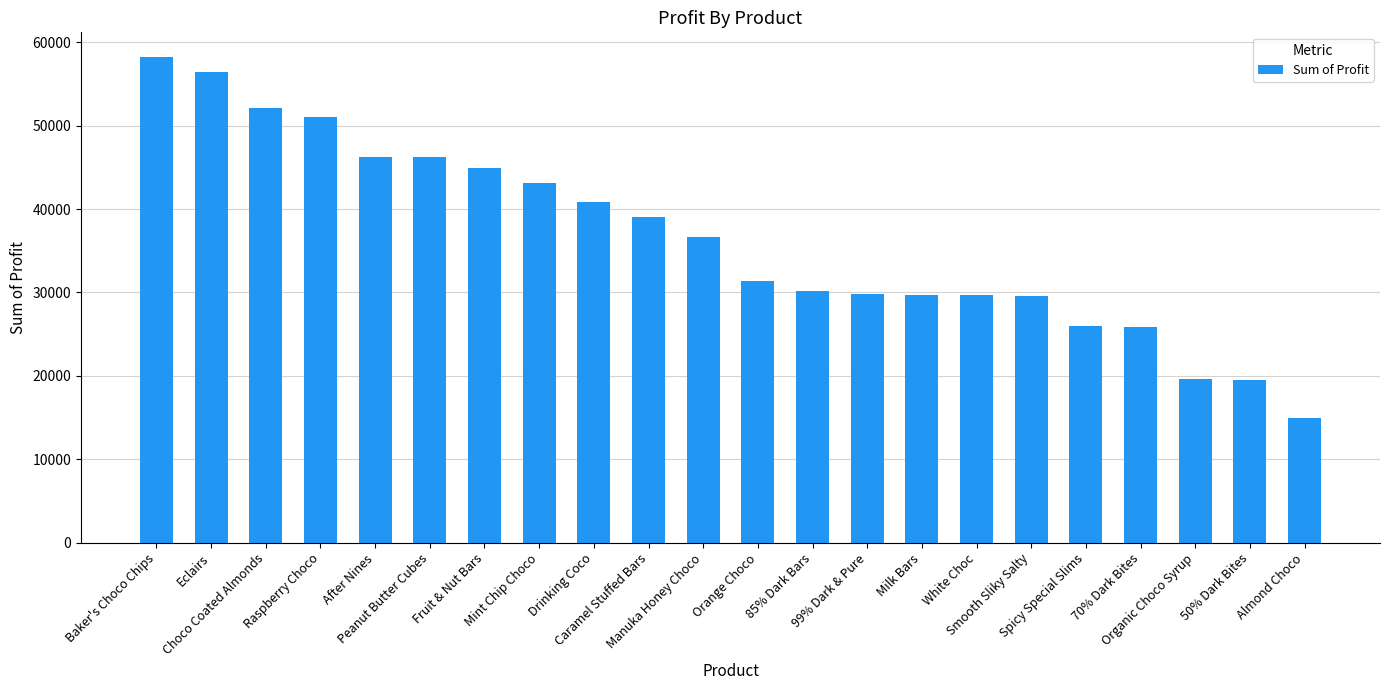

What is the difference between the second highest and minimum values?

41524.7